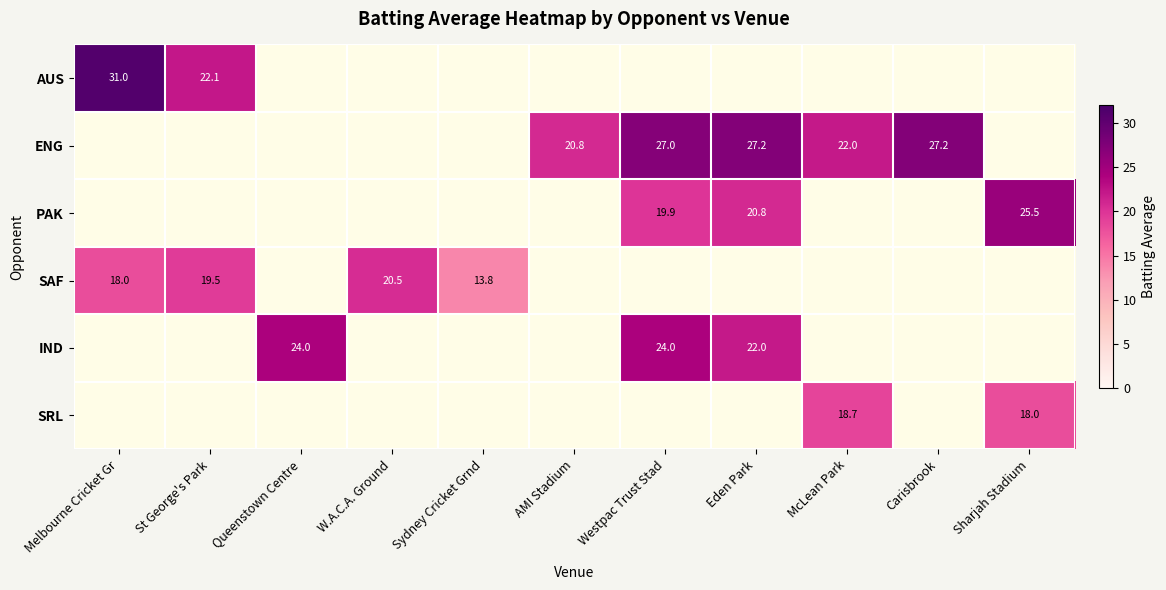

Is it true that ENG equals 7.8 at Eden Park?

False